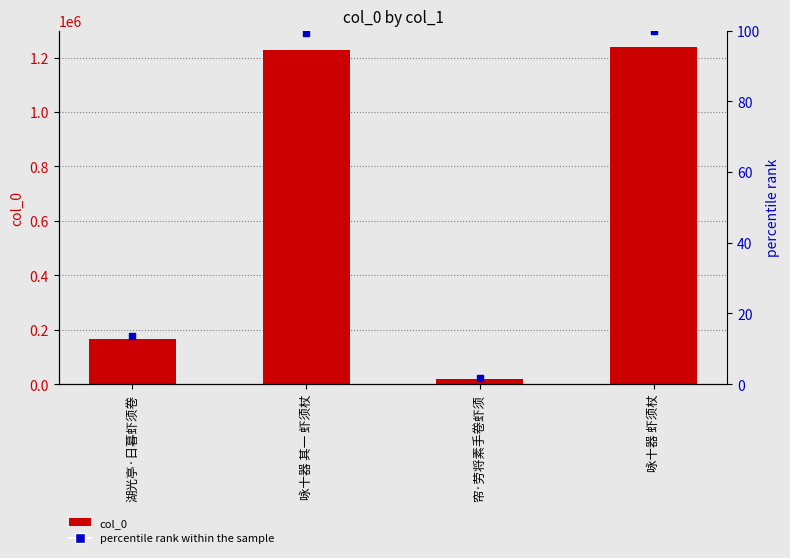

Which series has the largest total across all categories?

col_0